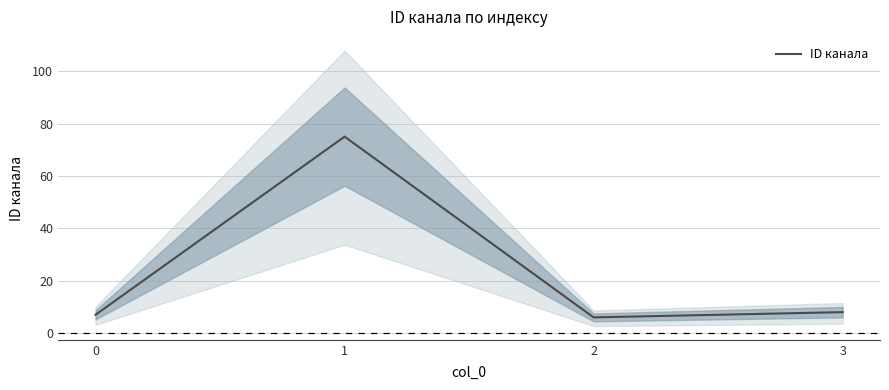

Rank the categories by value from highest to lowest.

1, 3, 0, 2